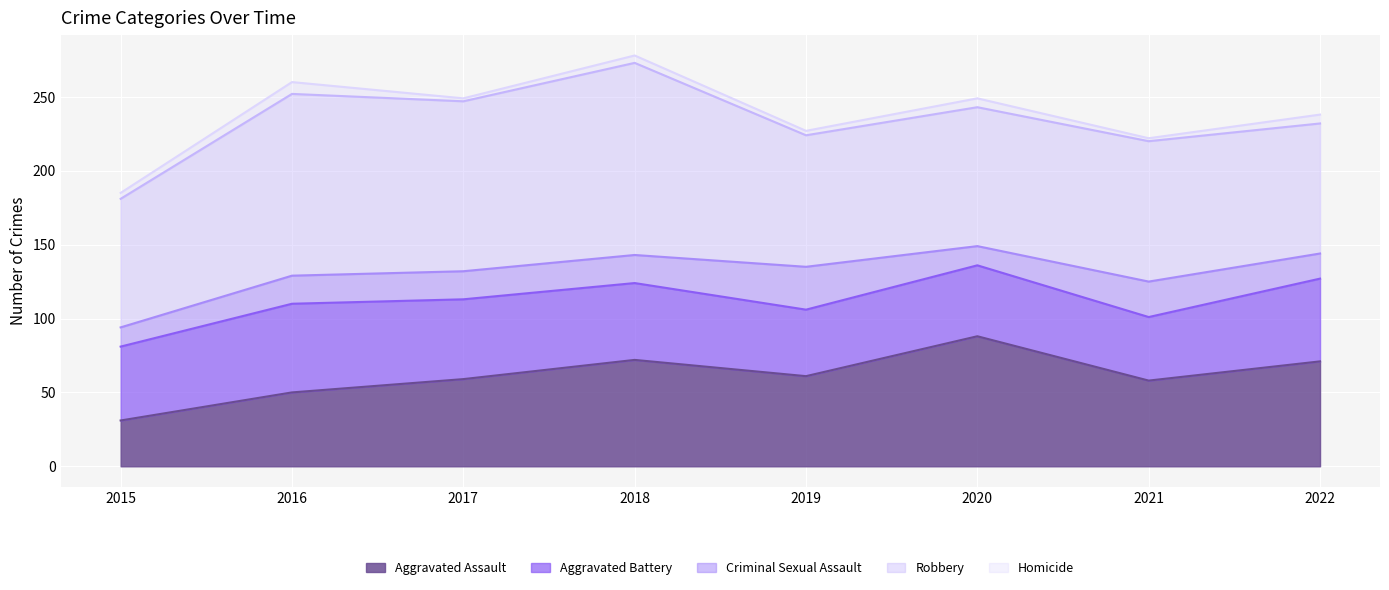

How many data points in Robbery are less than 95?

4